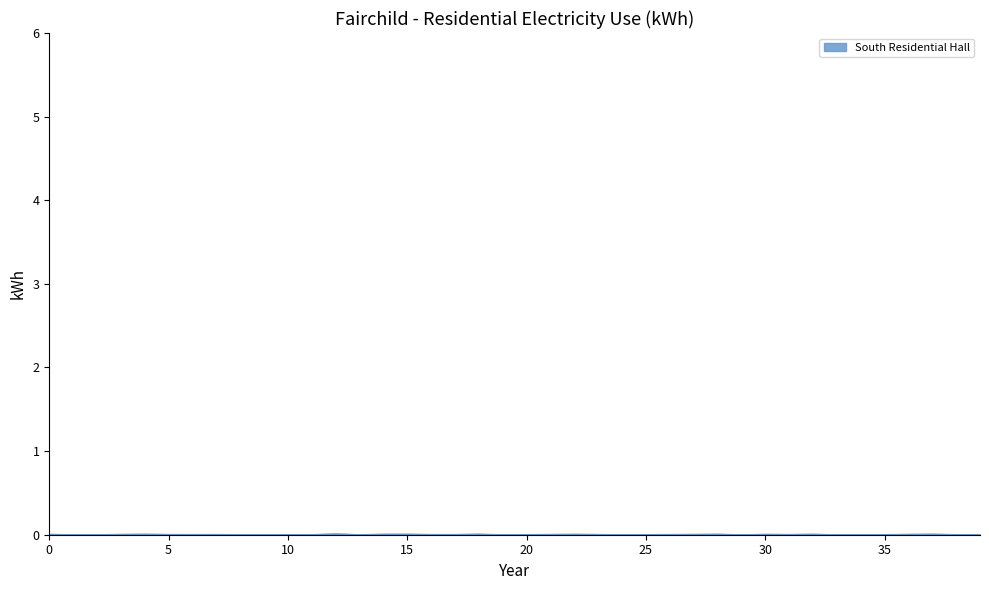

Count the number of data series in this chart.

1